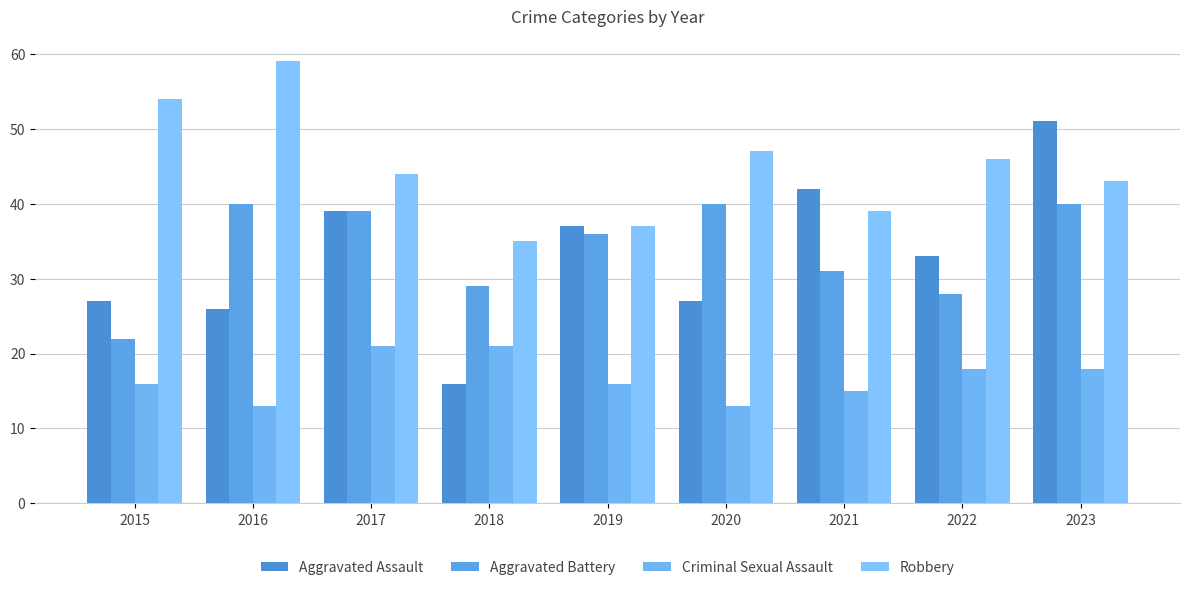

At which label is Robbery closest to 47?

2020